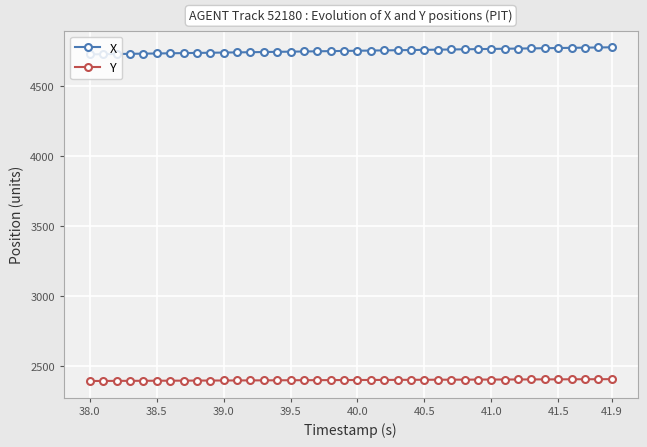

Rank the series by their maximum value, from highest to lowest.

X, Y